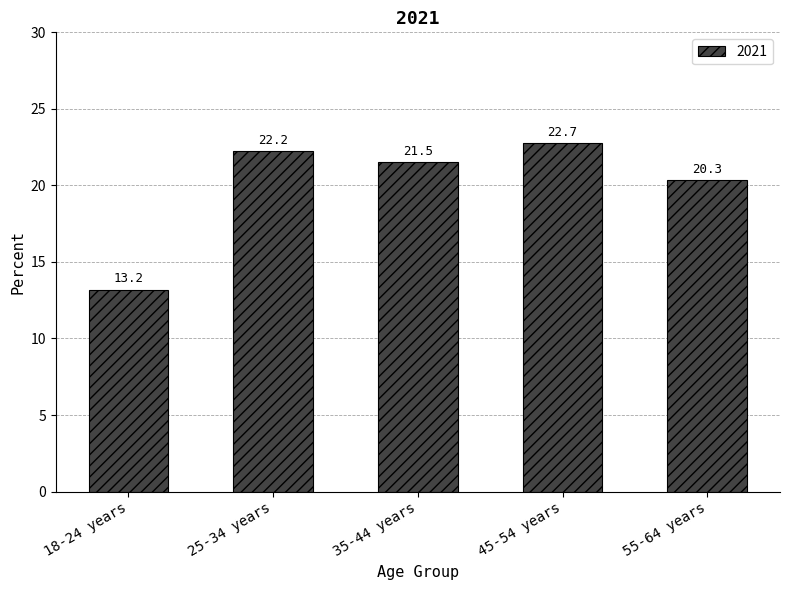

The value at 35-44 years is 21.5. True or false?

True